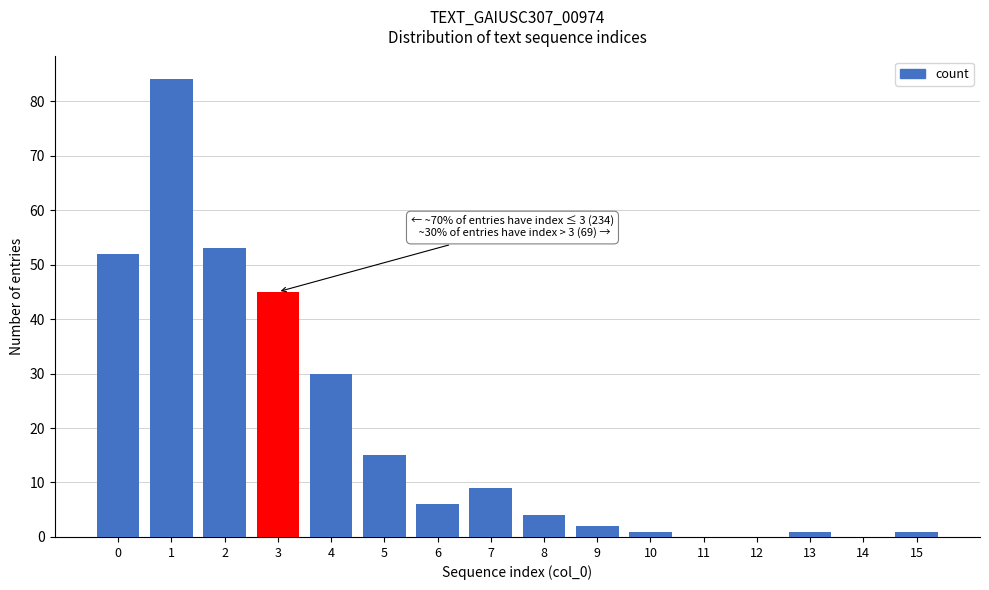

True or false: the data shows 9 at 7.

True